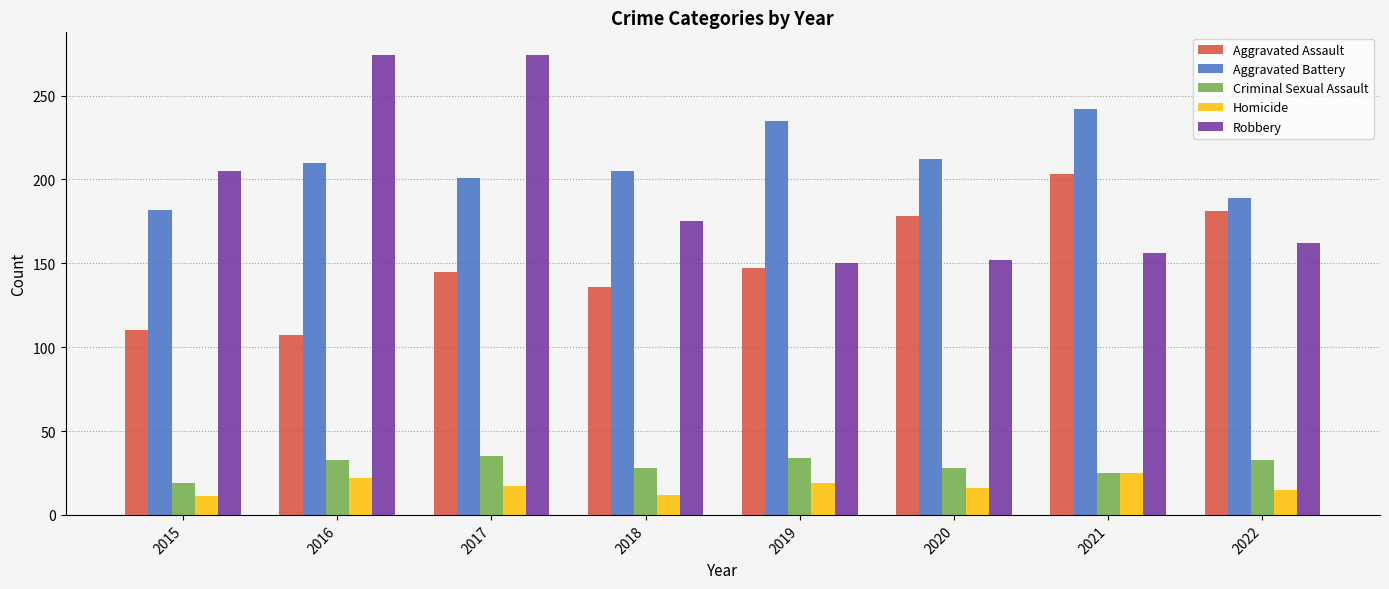

The value of Aggravated Assault at 2020 is 178. True or false?

True